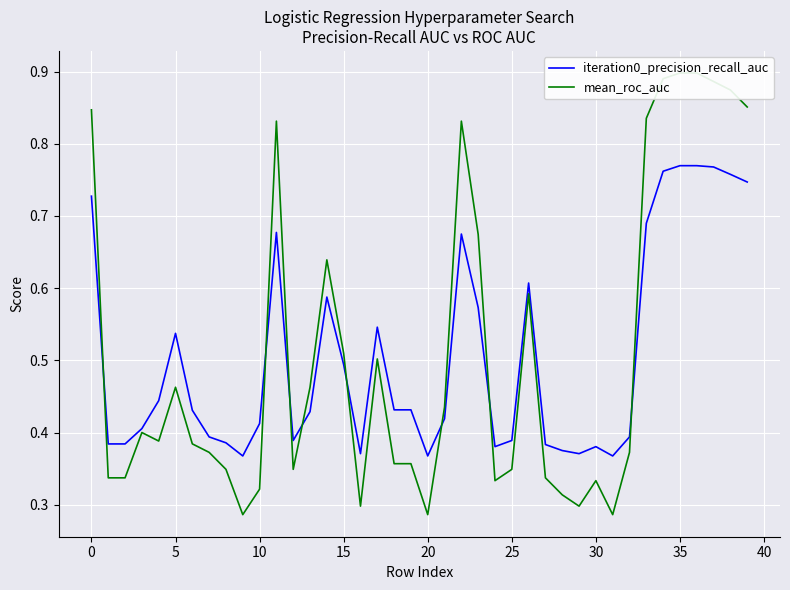

Reading right to left, list all the values displayed in this chart.

iteration0_precision_recall_auc: 0.7	0.8	0.8	0.8	0.8	0.8	0.7	0.4	0.4	0.4	0.4	0.4	0.4	0.6	0.4	0.4	0.6	0.7	0.4	0.4	0.4	0.4	0.5	0.4	0.5	0.6	0.4	0.4	0.7	0.4	0.4	0.4	0.4	0.4	0.5	0.4	0.4	0.4	0.4	0.7
mean_roc_auc: 0.9	0.9	0.9	0.9	0.9	0.9	0.8	0.4	0.3	0.3	0.3	0.3	0.3	0.6	0.3	0.3	0.7	0.8	0.4	0.3	0.4	0.4	0.5	0.3	0.5	0.6	0.5	0.3	0.8	0.3	0.3	0.3	0.4	0.4	0.5	0.4	0.4	0.3	0.3	0.8